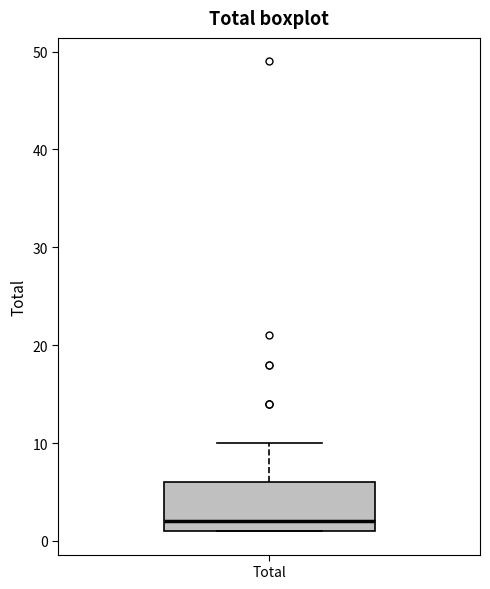

Transcribe this box plot: give where the median line is, the range the box spans, and where the two whiskers end, as read against the y-axis. The values are not printed on the chart, so give them approximately, as read against the axis.

median 2, box 1 to 6, whiskers 1 to 10